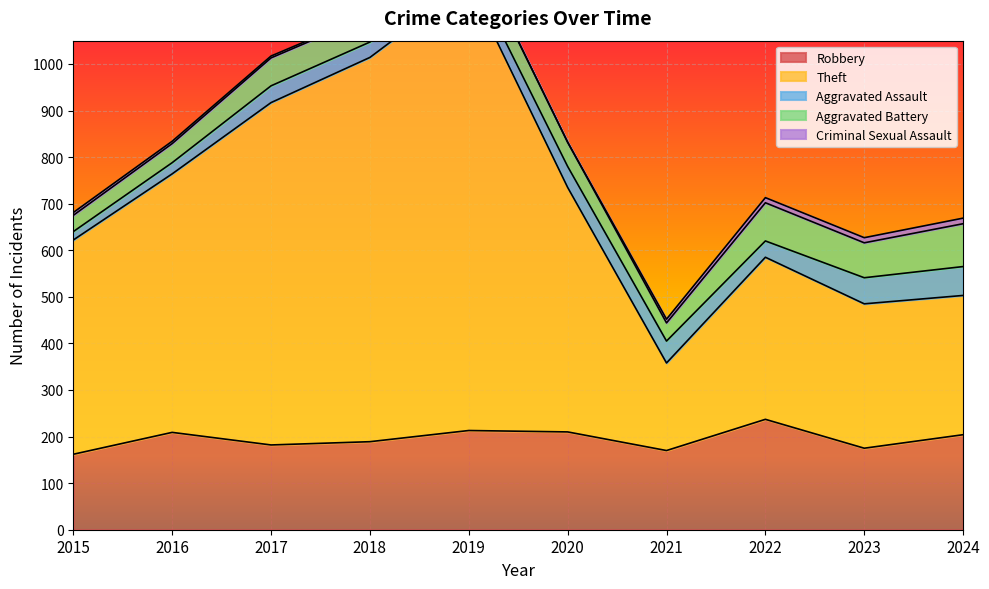

Which series has the largest range (max minus min)?

Theft